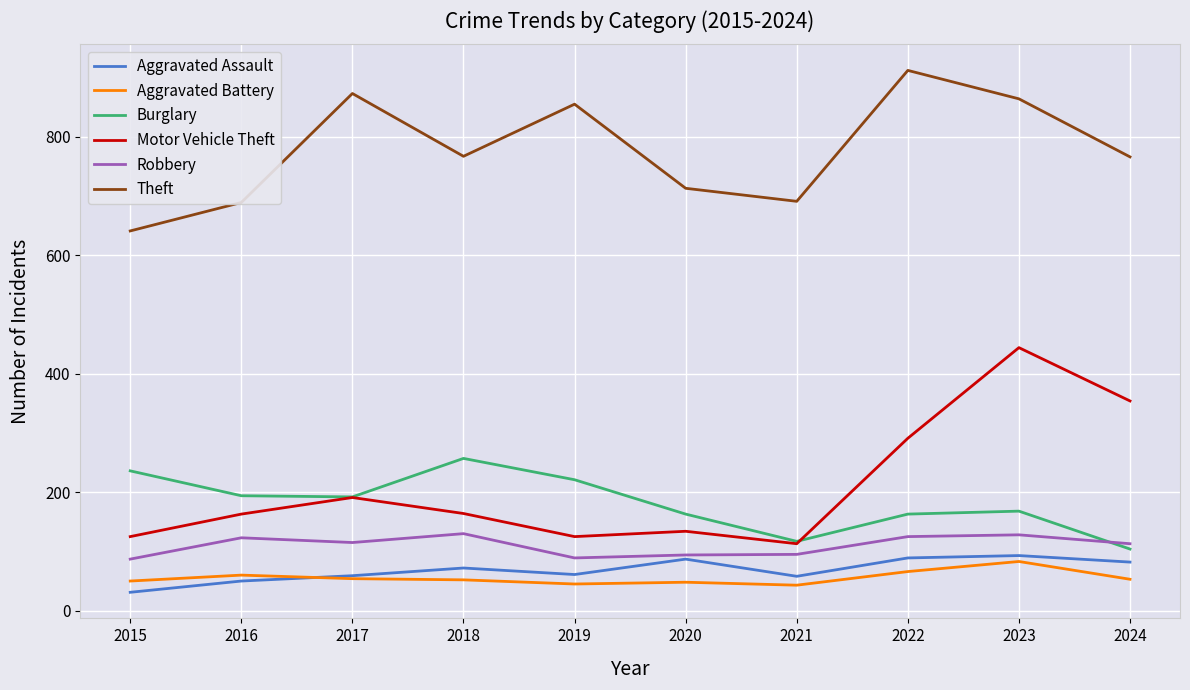

True or false: Burglary has a value of 168 at 2023.

True